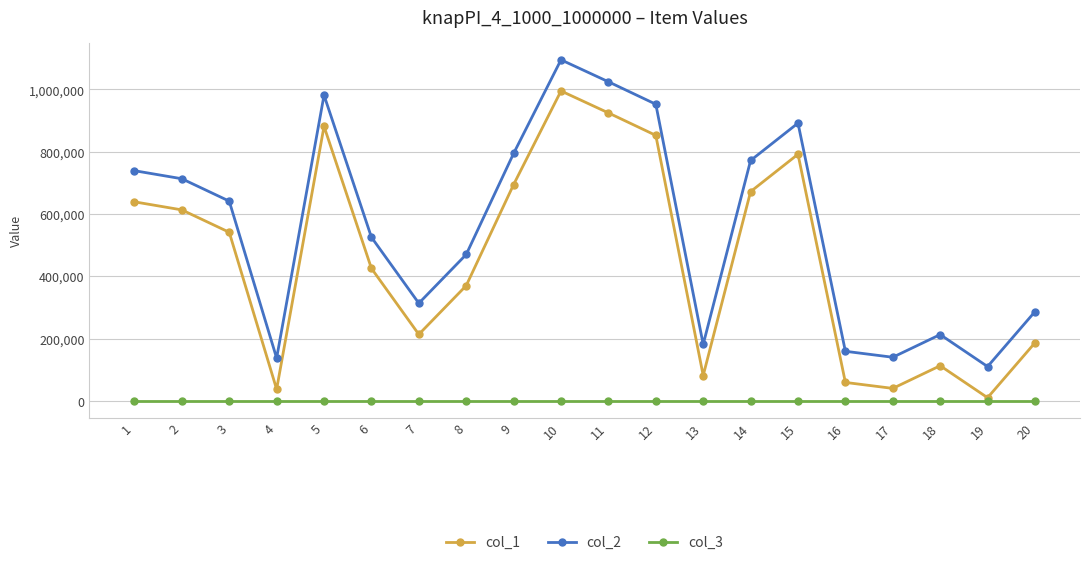

Rank the series by their average value, from lowest to highest.

col_3, col_1, col_2